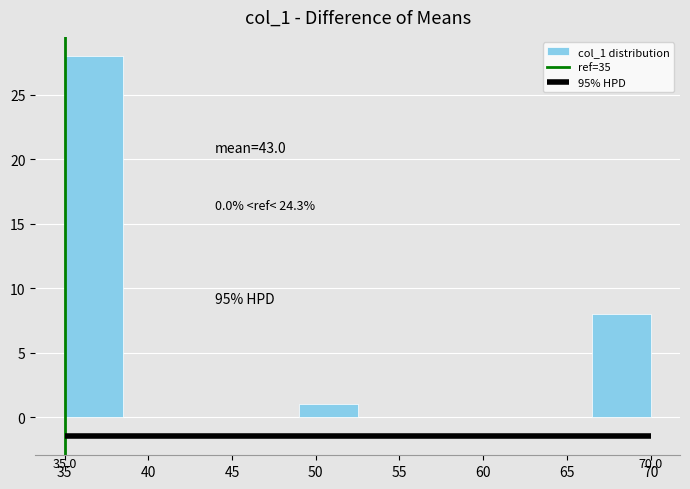

Which range on the x-axis has the tallest bar?

35.0 to 38.5